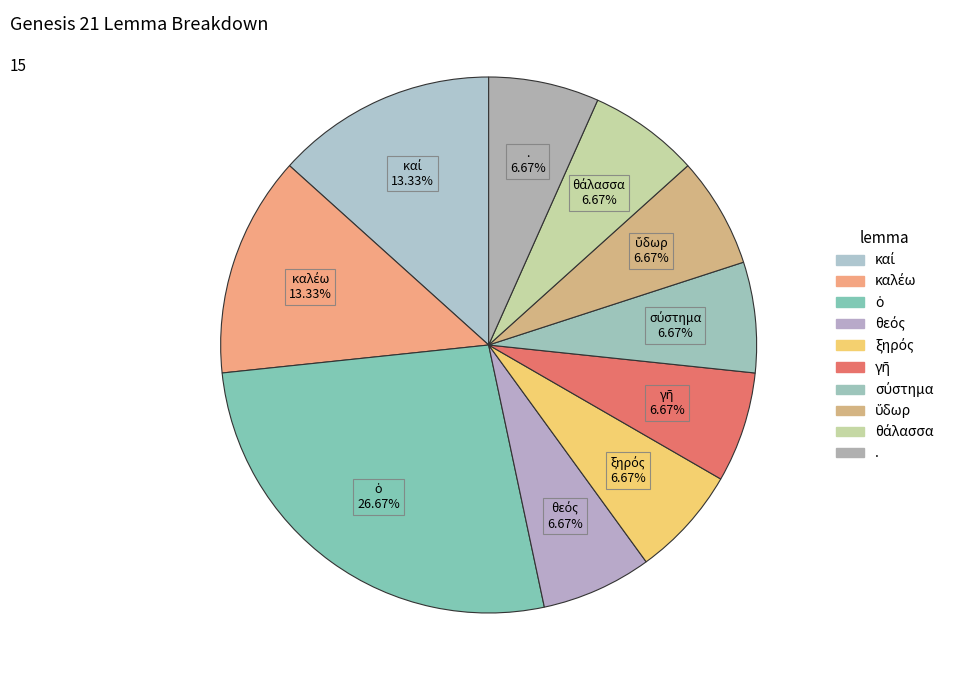

How many slices are in this pie chart?

10